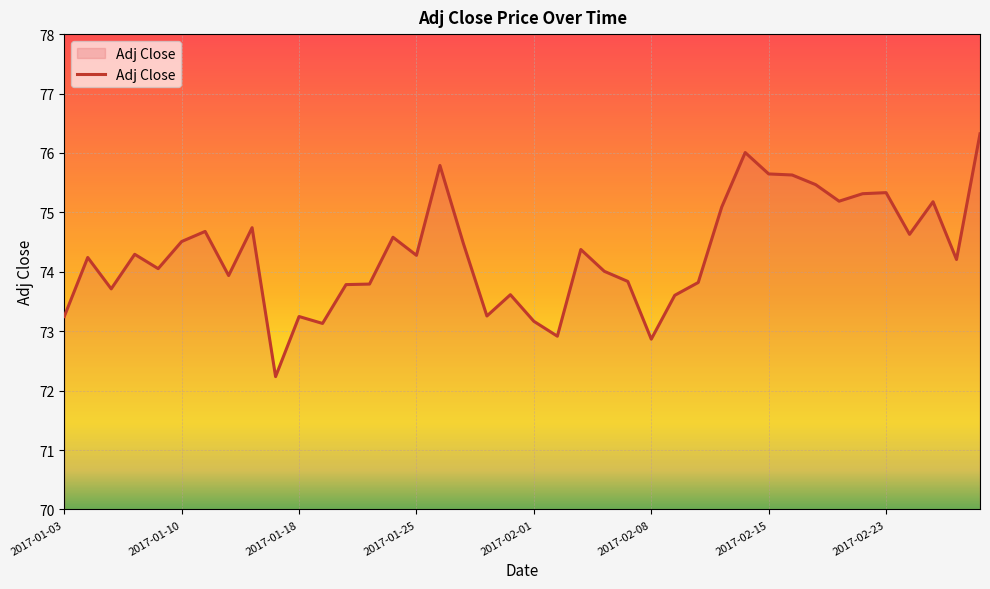

What is the maximum value shown in the chart?

76.3